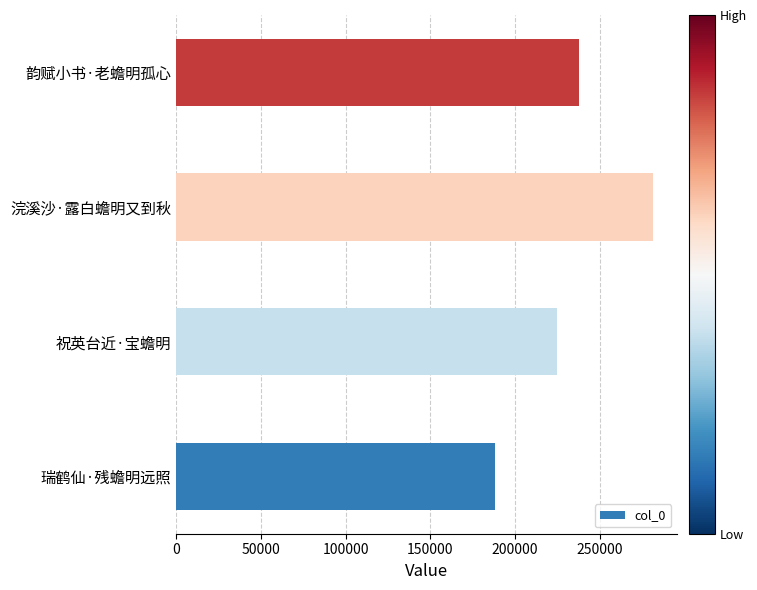

Where is the data nearest to the value 234900?

韵赋小书·老蟾明孤心